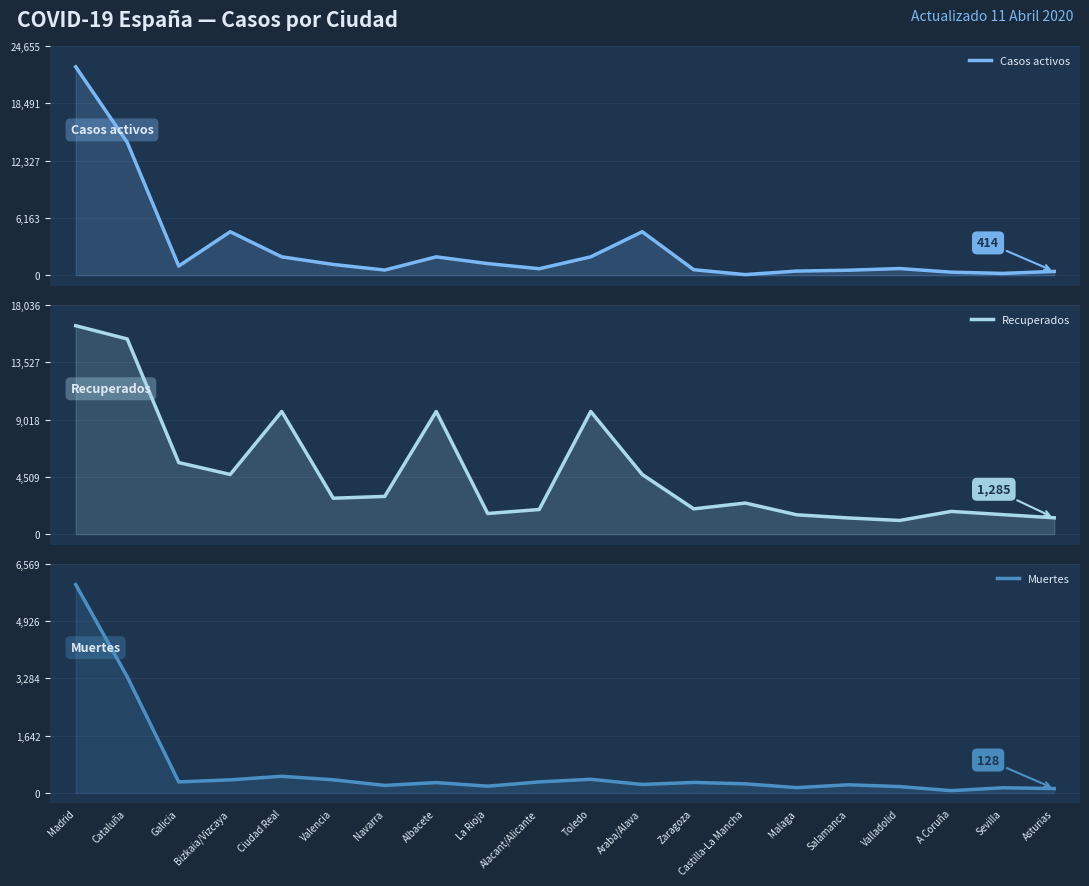

Which series ends up on top after the final intersection of Casos activos and Muertes?

Casos activos